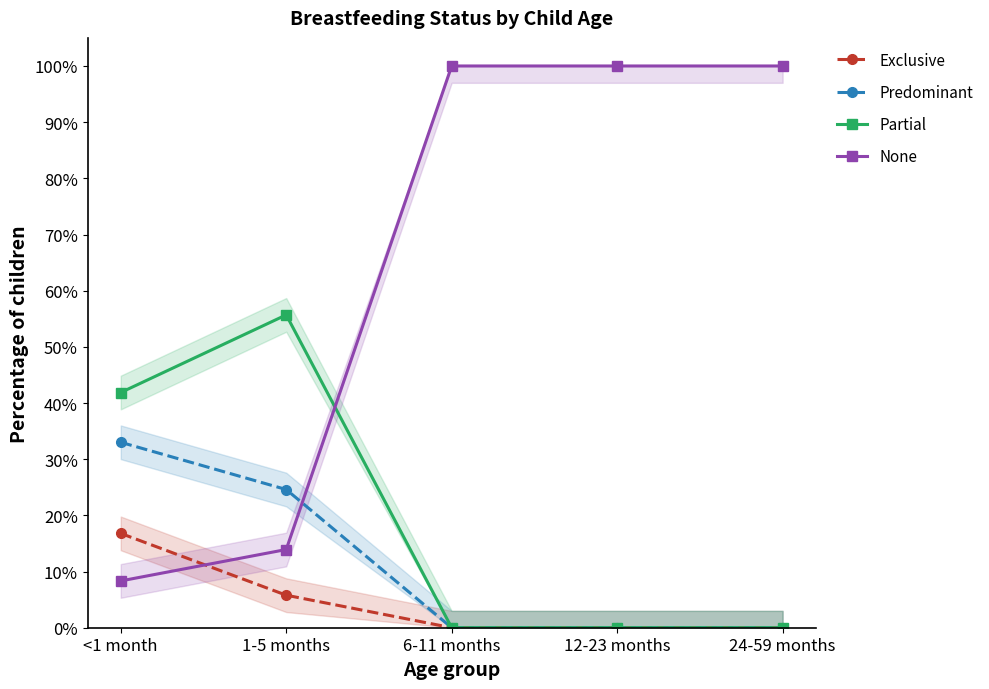

Between 24-59 months and <1 month, which is larger?

<1 month